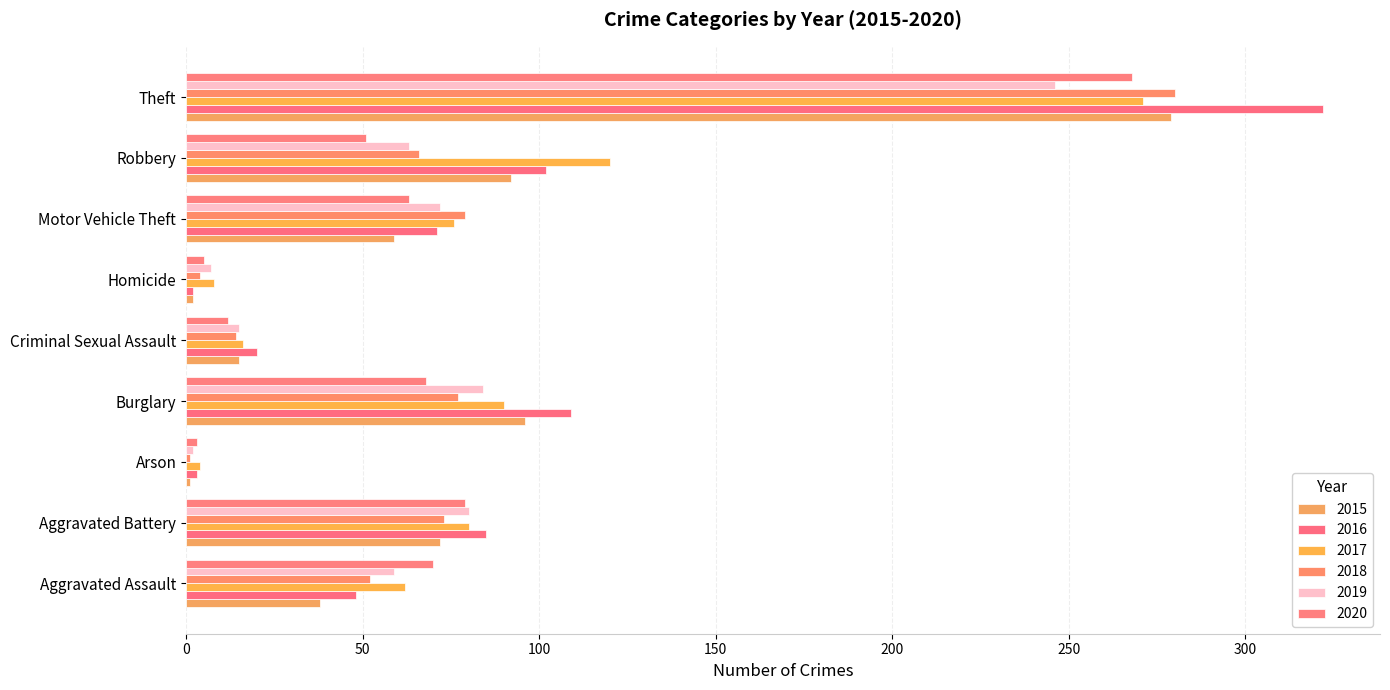

Is it true that 2015 equals 2 at Arson?

False